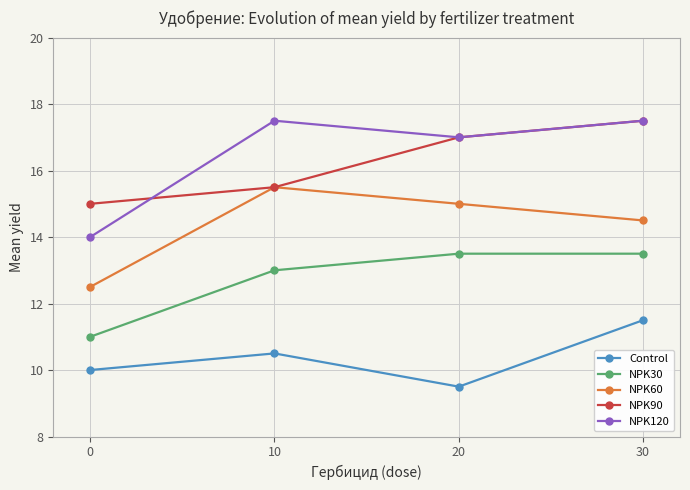

What is the difference between the second highest and second lowest values in the NPK90 series?

1.5